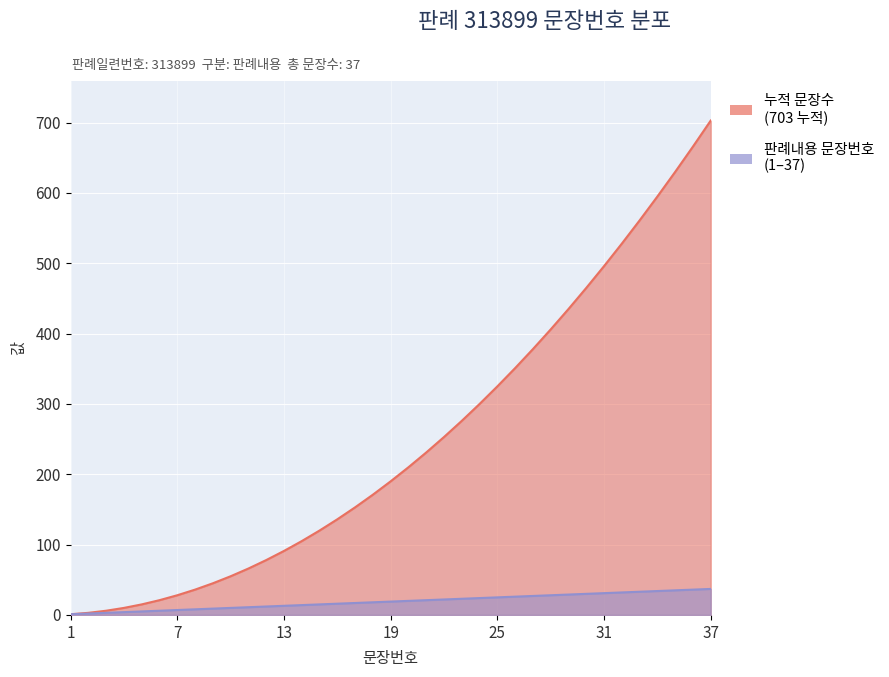

At how many categories does at least one series exceed 558?

5